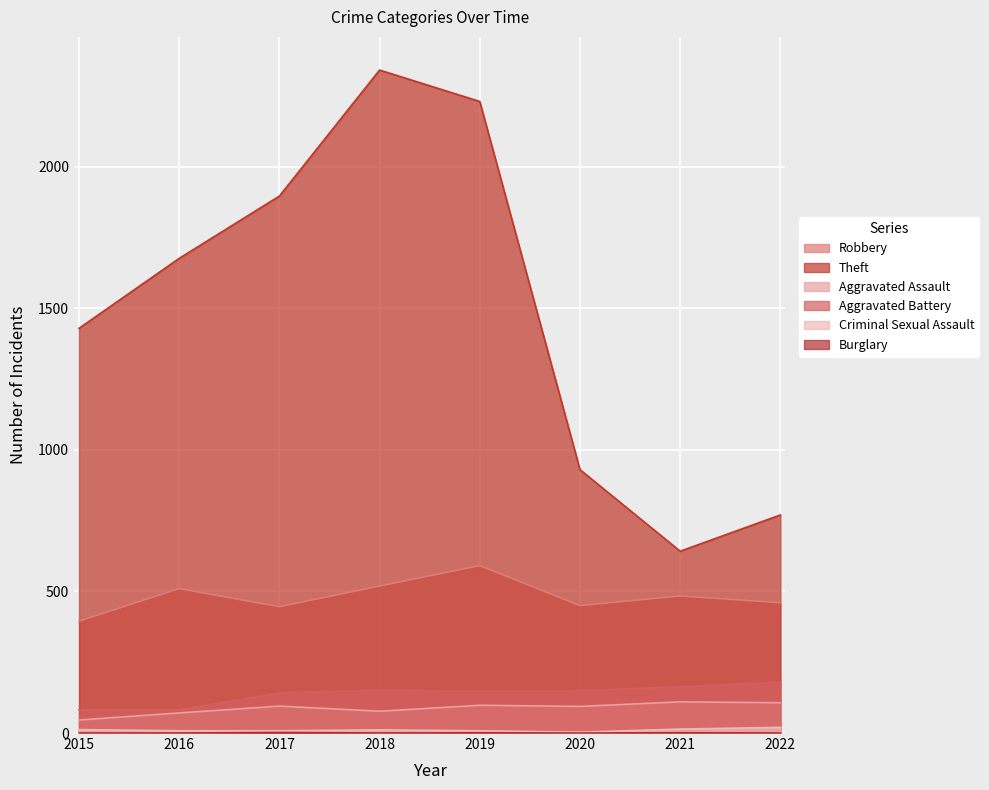

True or false: Aggravated Battery and Robbery intersect in this chart.

False